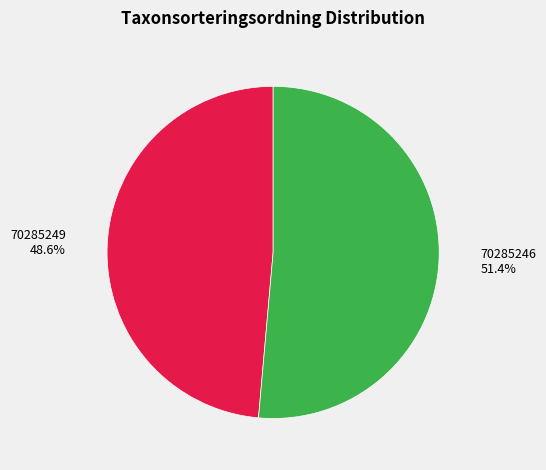

Is it true that 70285246 is 62% of the pie?

False